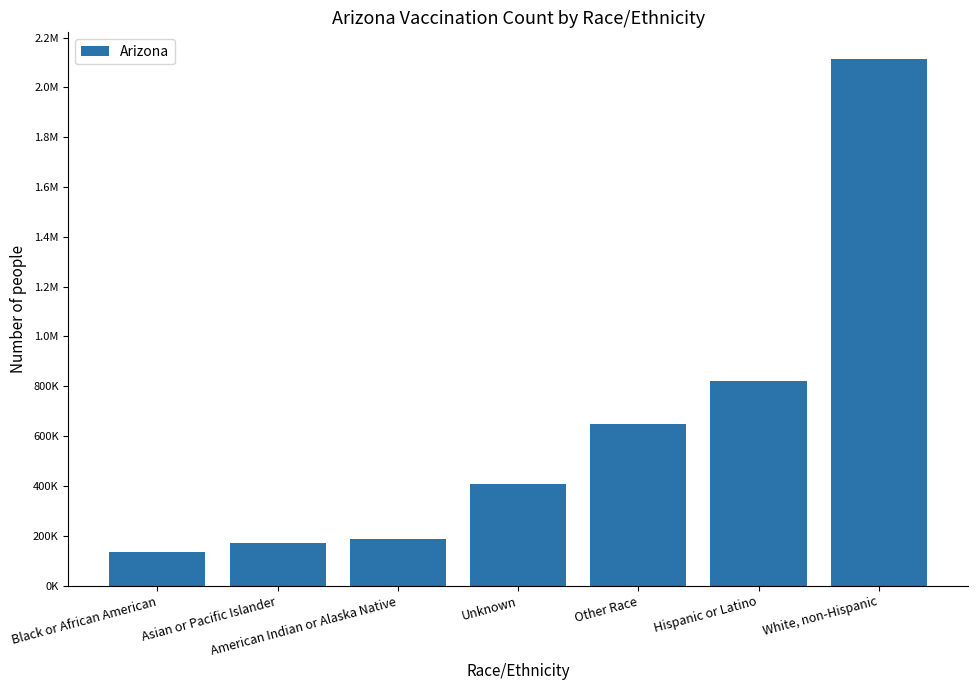

What is the average value?

641091